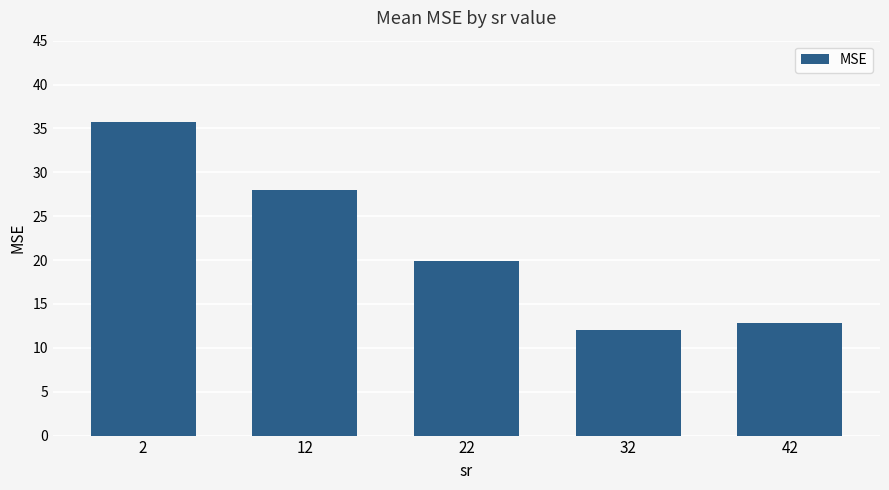

How many bars are there in total?

5